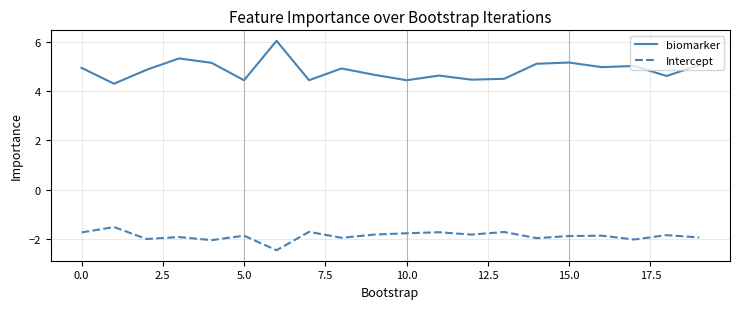

True or false: Intercept and biomarker cross at least once.

False